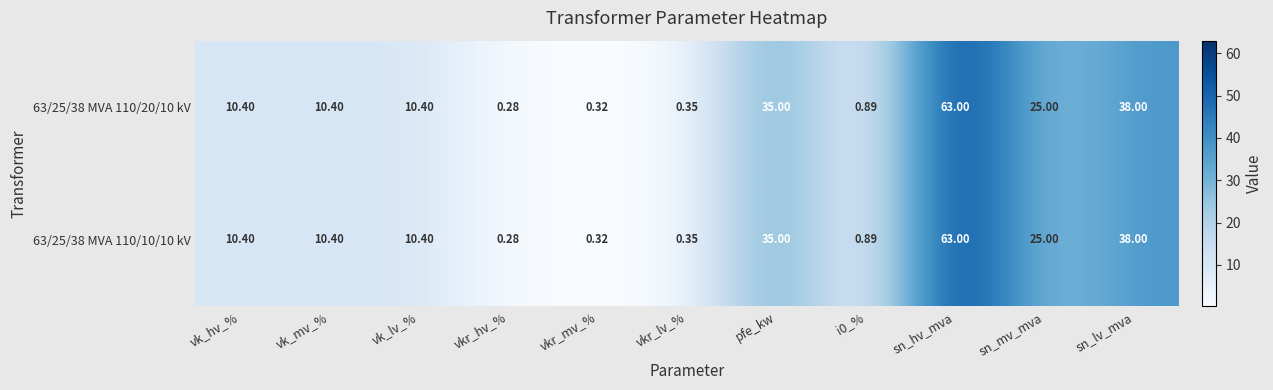

At which category is the sum across all series the highest?

sn_hv_mva